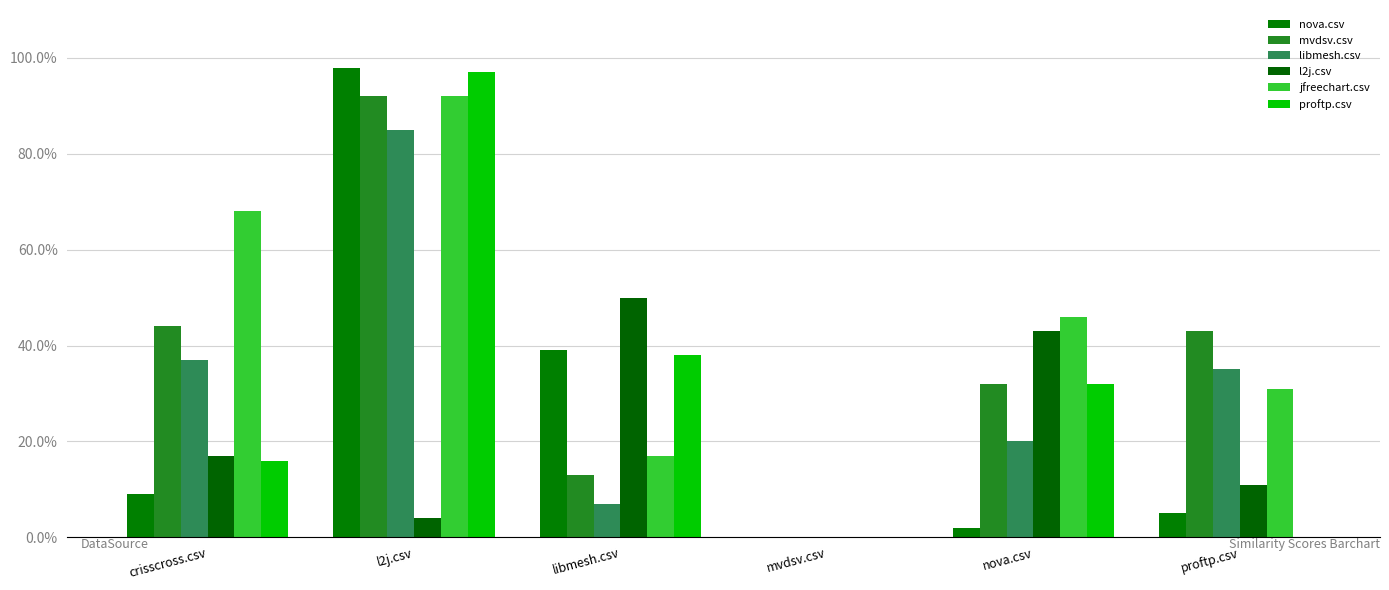

Does the chart contain stacked bars?

No